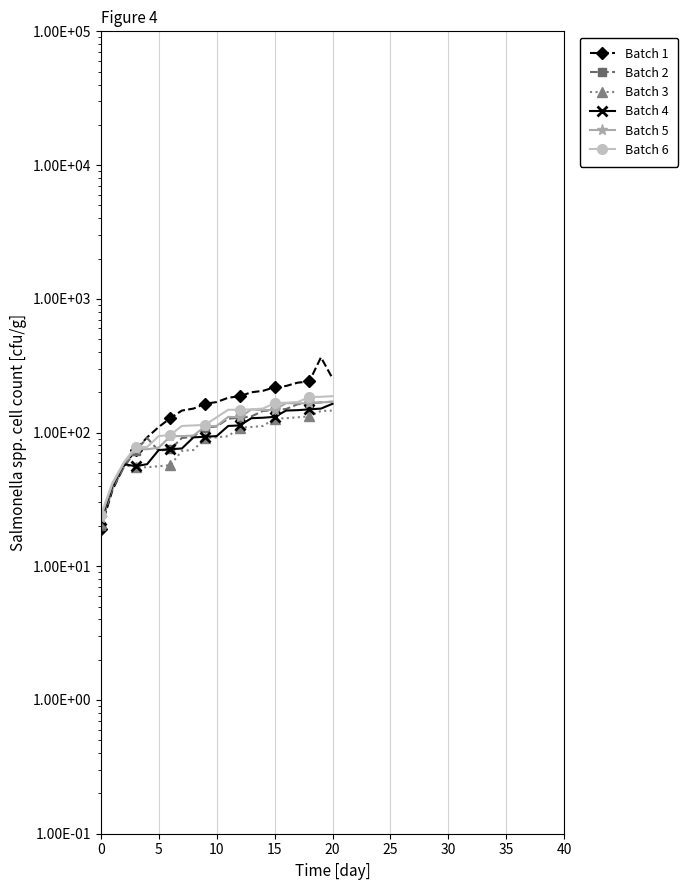

At which label does Batch 5 first exceed 112?

11